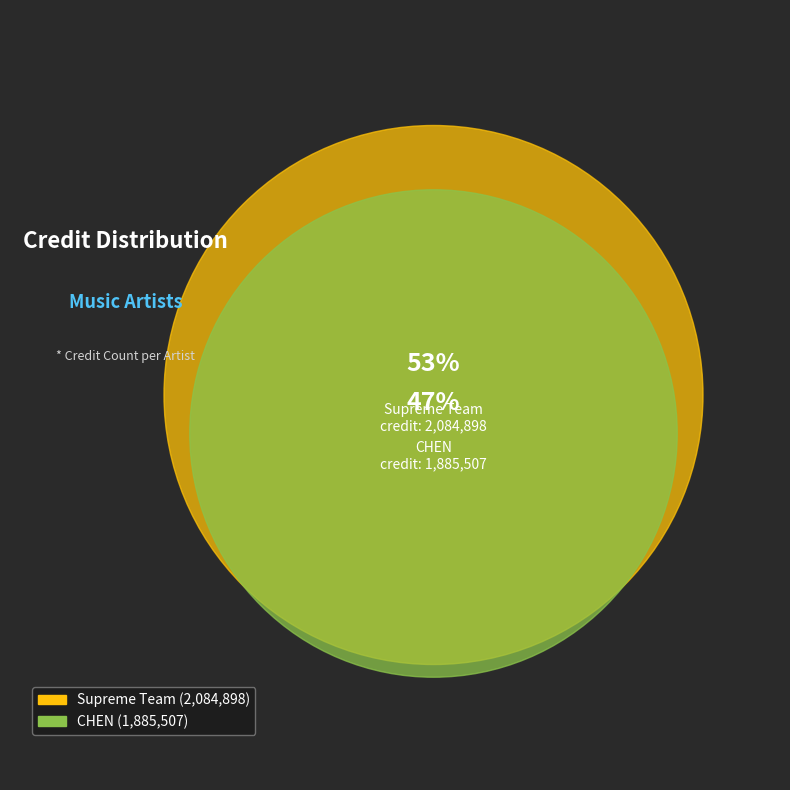

To the nearest percent, what percentage of the pie is CHEN?

47%